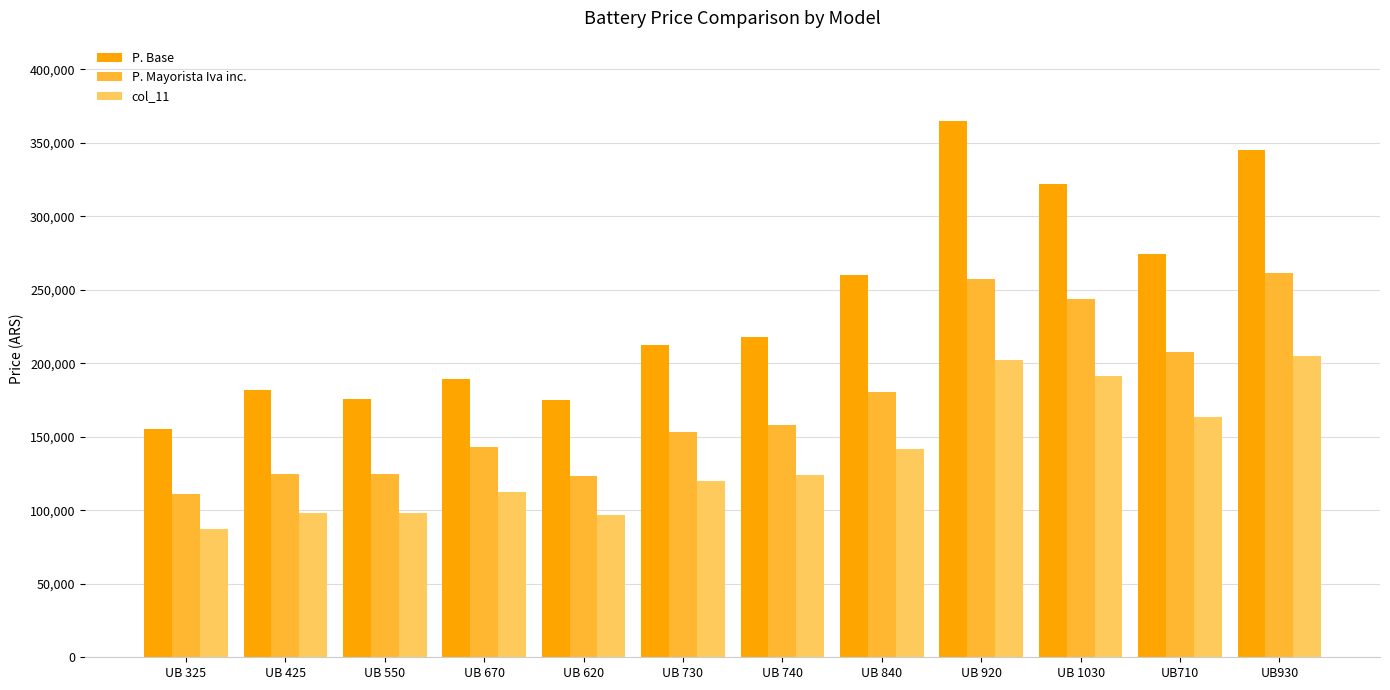

What is the sum of all P. Mayorista Iva inc. values?

2089183.2